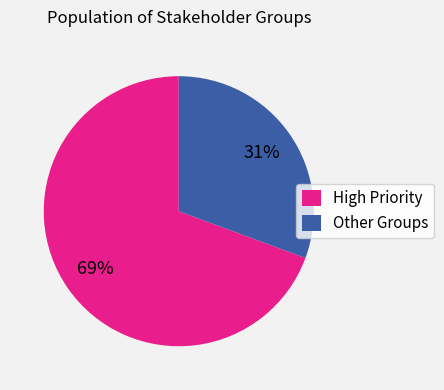

Is it true that Other Groups is 31% of the pie?

True